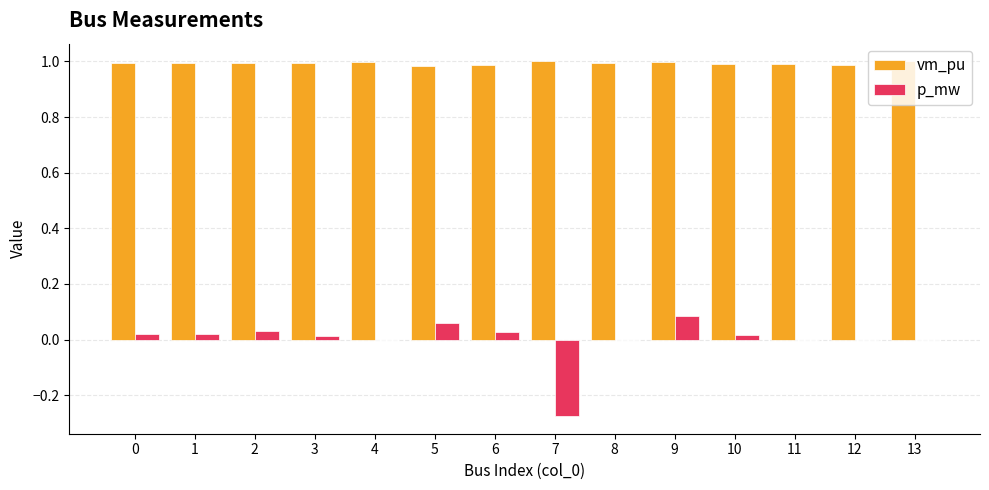

The value of p_mw at 4 is 0.0. True or false?

True